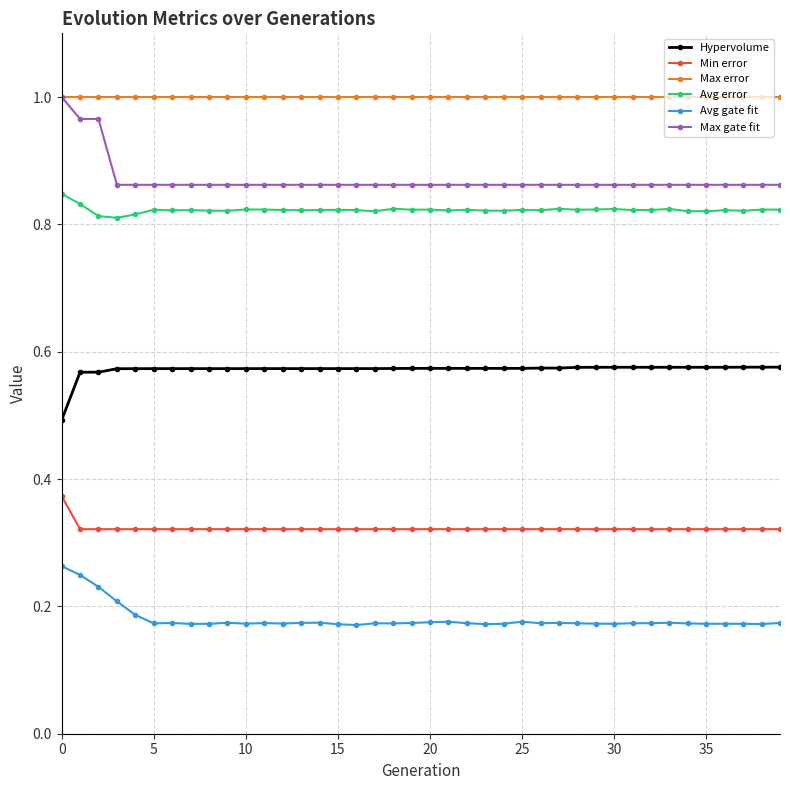

True or false: Max error and Min error cross at least once.

False